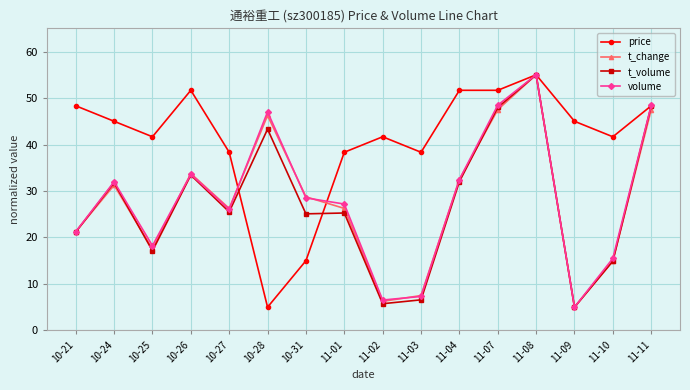

How many lines are shown in the chart?

4